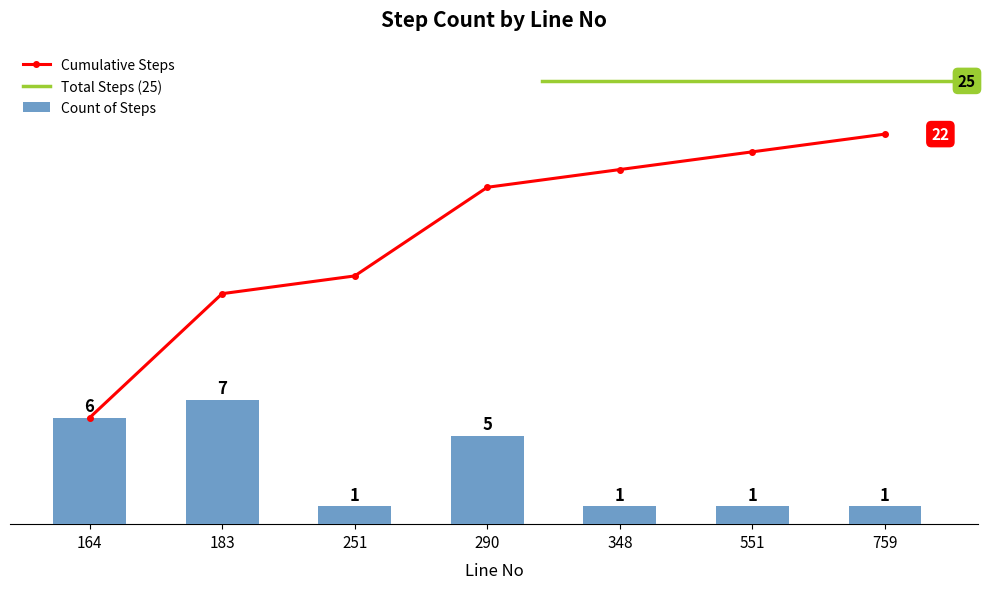

Which label corresponds to the largest value in the chart?

183